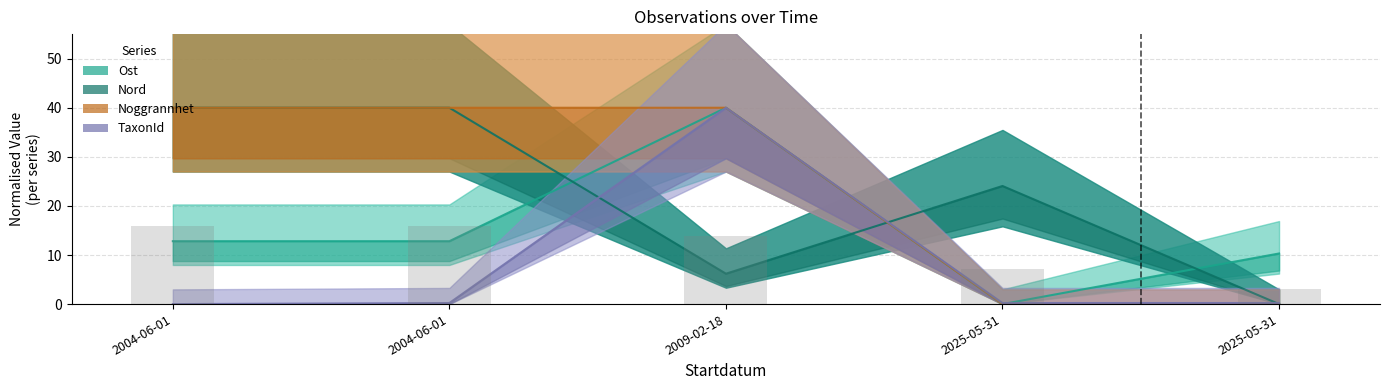

The Nord series shows -24.2 at 2025-05-31. True or false?

False